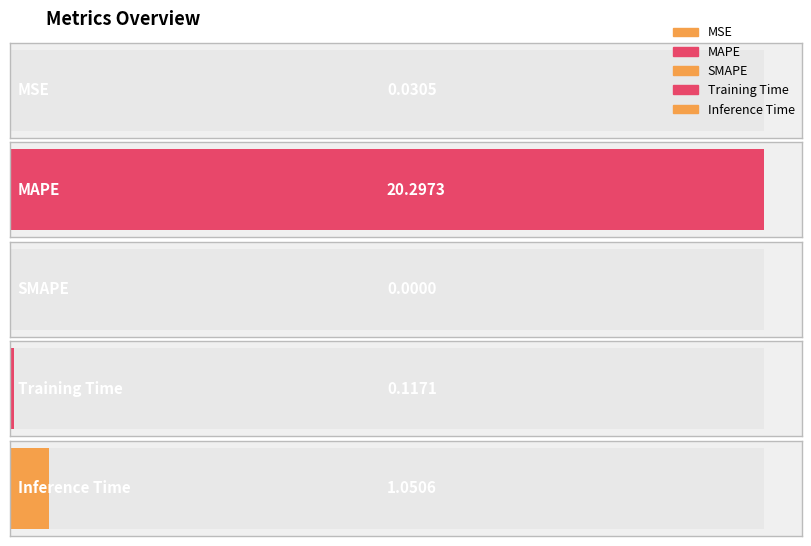

Reading left to right, list all the values displayed in this chart.

0.0	20.3	0.0	0.1	1.1